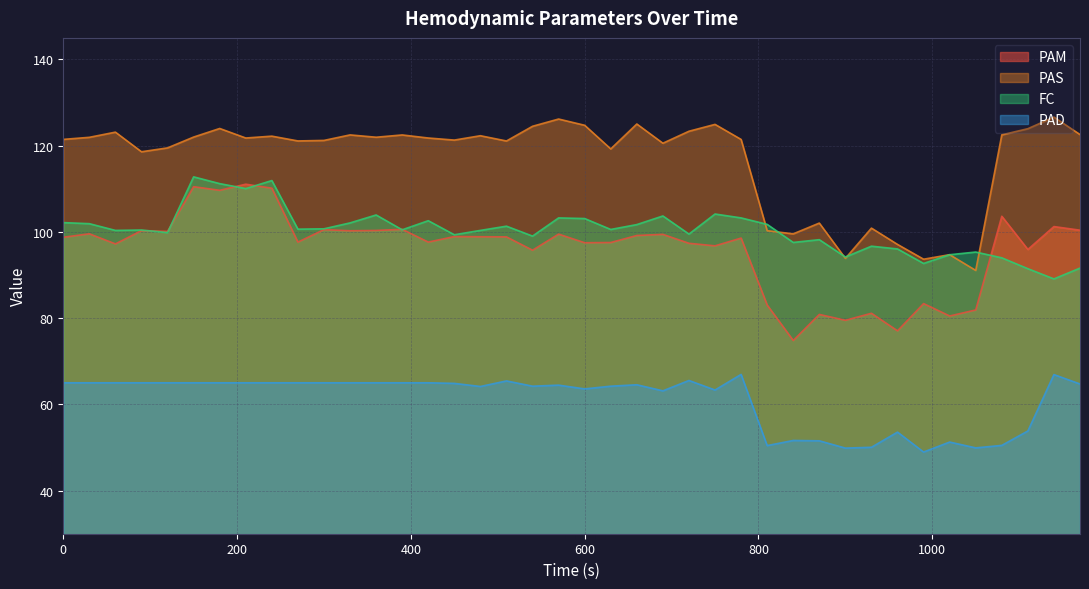

The PAD series shows 105.2 at 0. True or false?

False